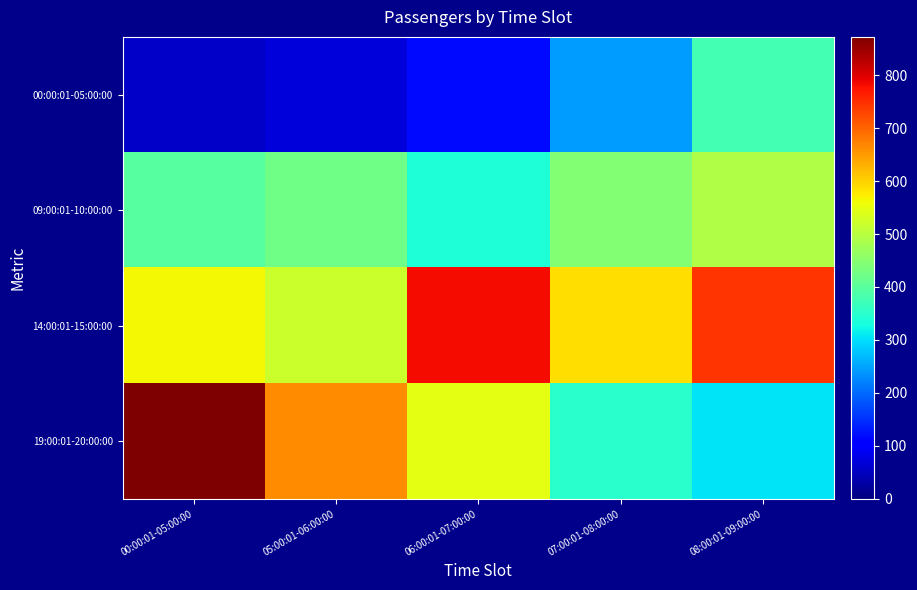

Which category has the highest value across all series?

00:00:01-05:00:00